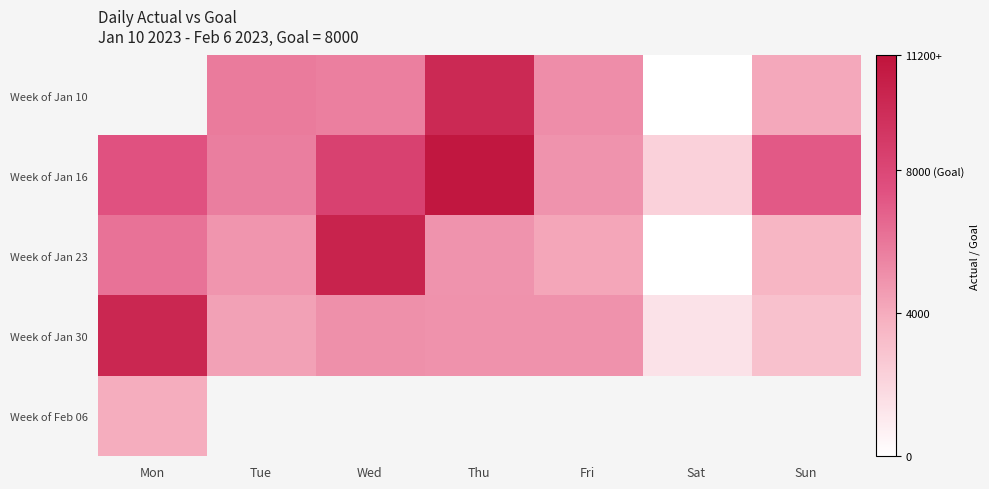

The Week of Jan 16 series shows 1.4 at Wed. True or false?

False